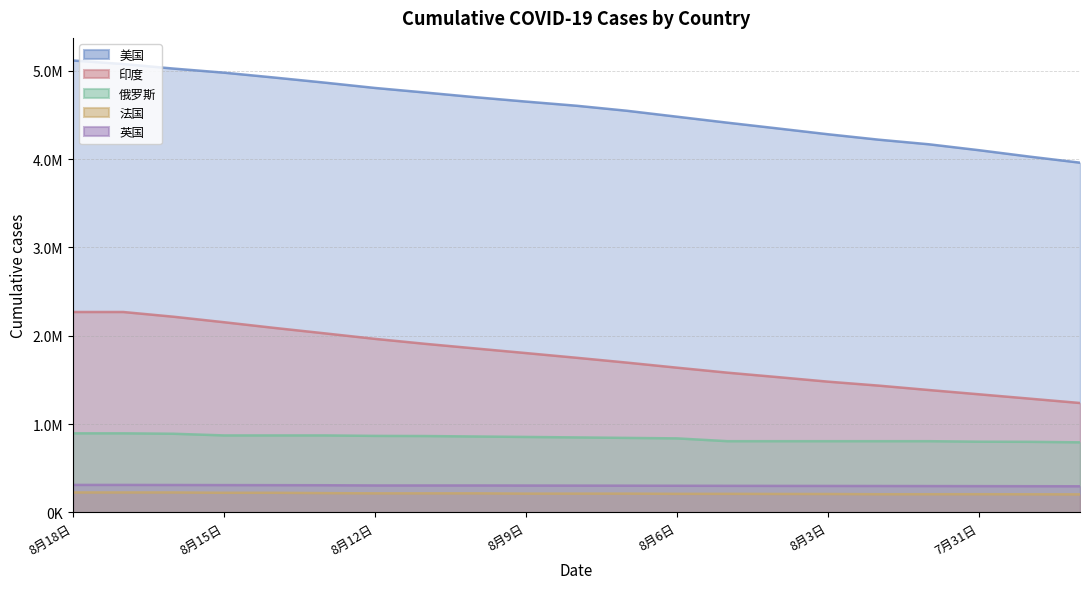

Which category has the highest value across all series?

8月18日